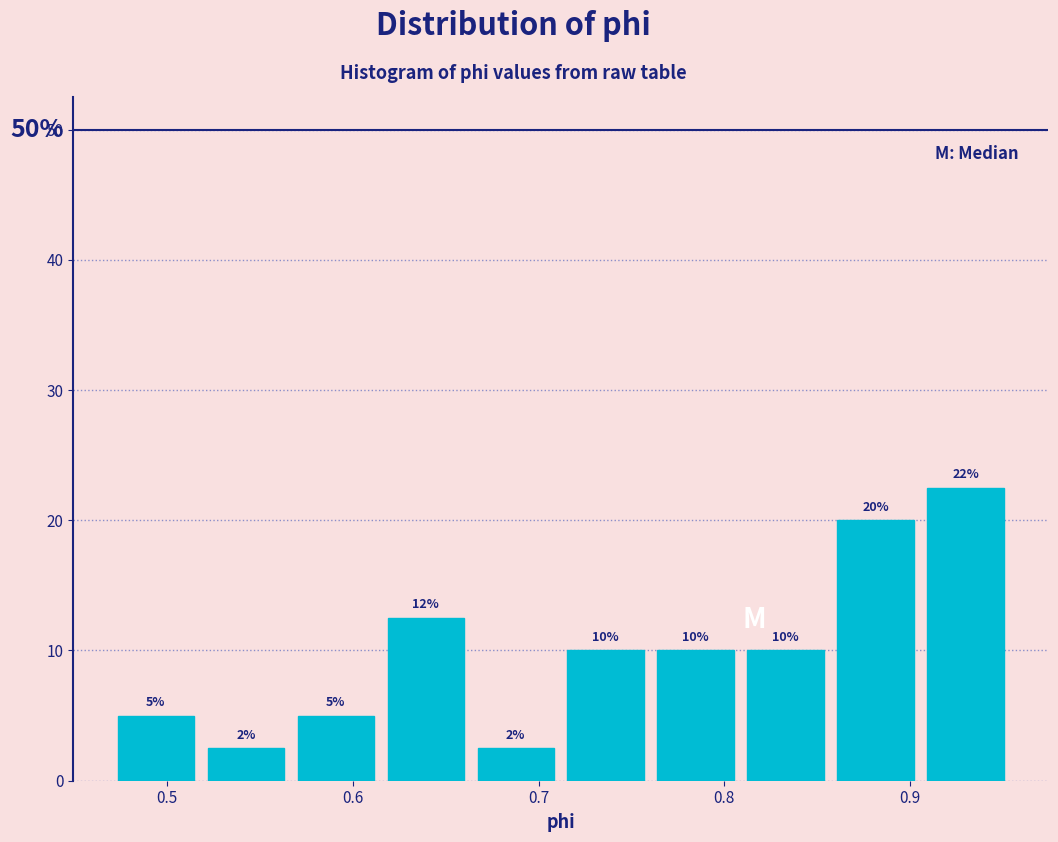

Over which range of the x-axis is the bar tallest?

0.91 to 0.95